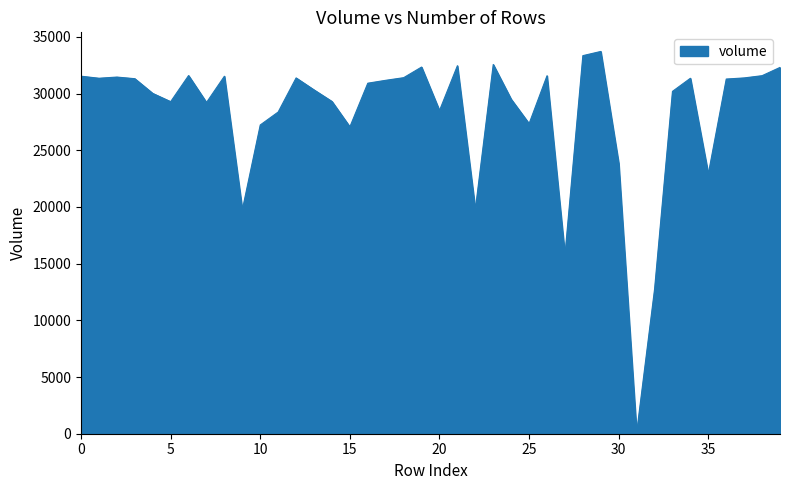

What is the greatest value displayed?

33710.7